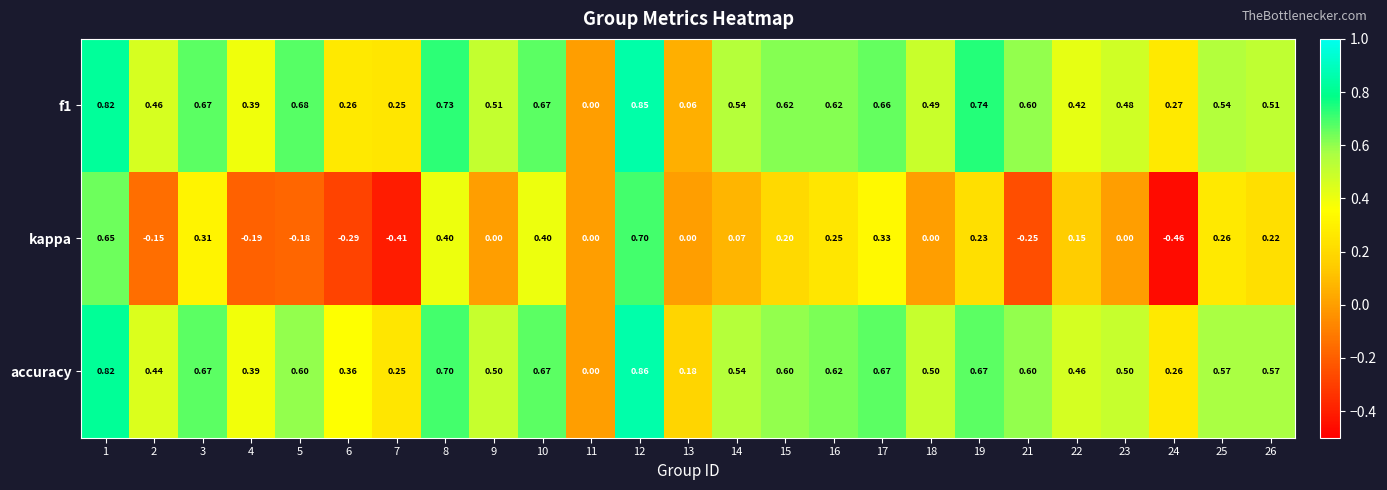

Is the value of accuracy at 17 greater than the value of f1 at 21?

Yes